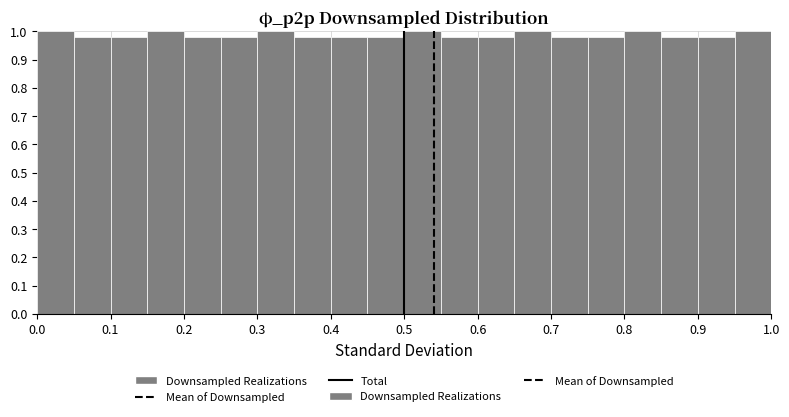

Reading left to right, list every bar in this chart as the range it spans on the x-axis followed by its height. The values are not printed on the chart, so give them approximately, as read against the axis.

0.00 to 0.05: 1.00
0.05 to 0.10: 0.98
0.10 to 0.15: 0.98
0.15 to 0.20: 1.00
0.20 to 0.25: 0.98
0.25 to 0.30: 0.98
0.30 to 0.35: 1.00
0.35 to 0.40: 0.98
0.40 to 0.45: 0.98
0.45 to 0.50: 0.98
0.50 to 0.55: 1.00
0.55 to 0.60: 0.98
0.60 to 0.65: 0.98
0.65 to 0.70: 1.00
0.70 to 0.75: 0.98
0.75 to 0.80: 0.98
0.80 to 0.85: 1.00
0.85 to 0.90: 0.98
0.90 to 0.95: 0.98
0.95 to 1.00: 1.00